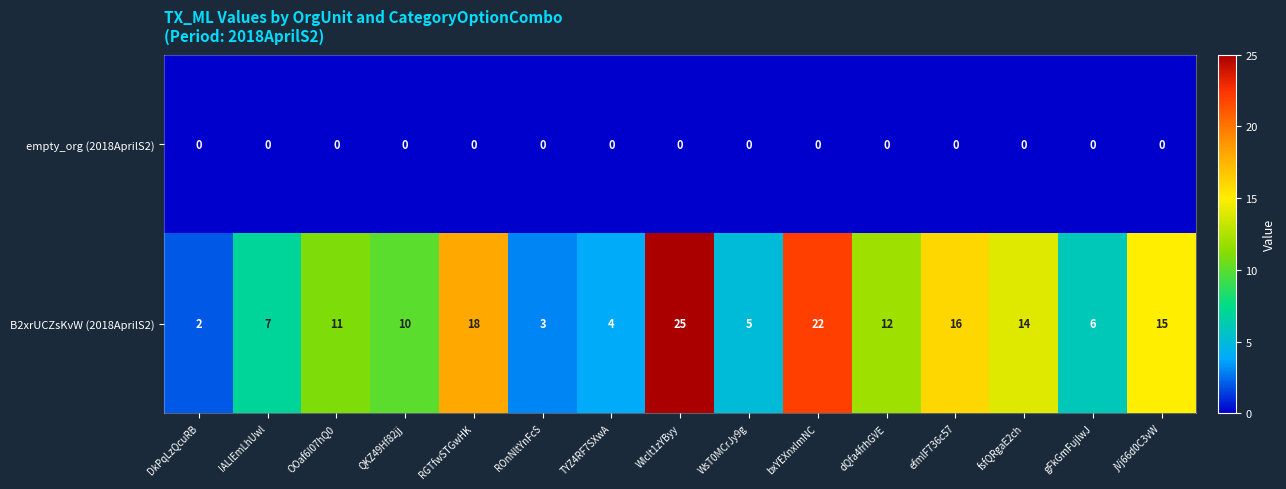

What is the greatest value displayed?

25